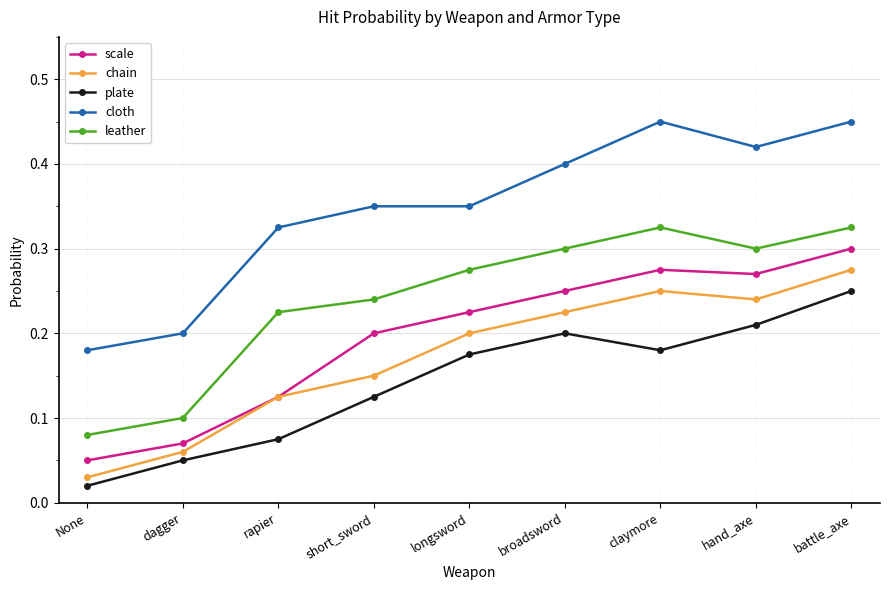

At which category does leather reach its first local peak?

claymore